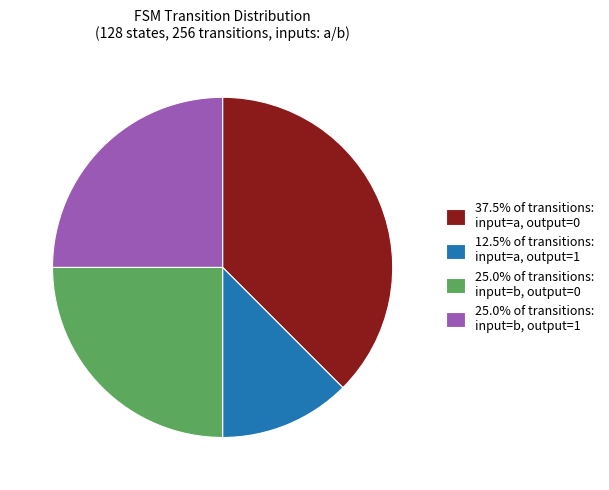

Is there any slice that represents more than half of the pie?

No